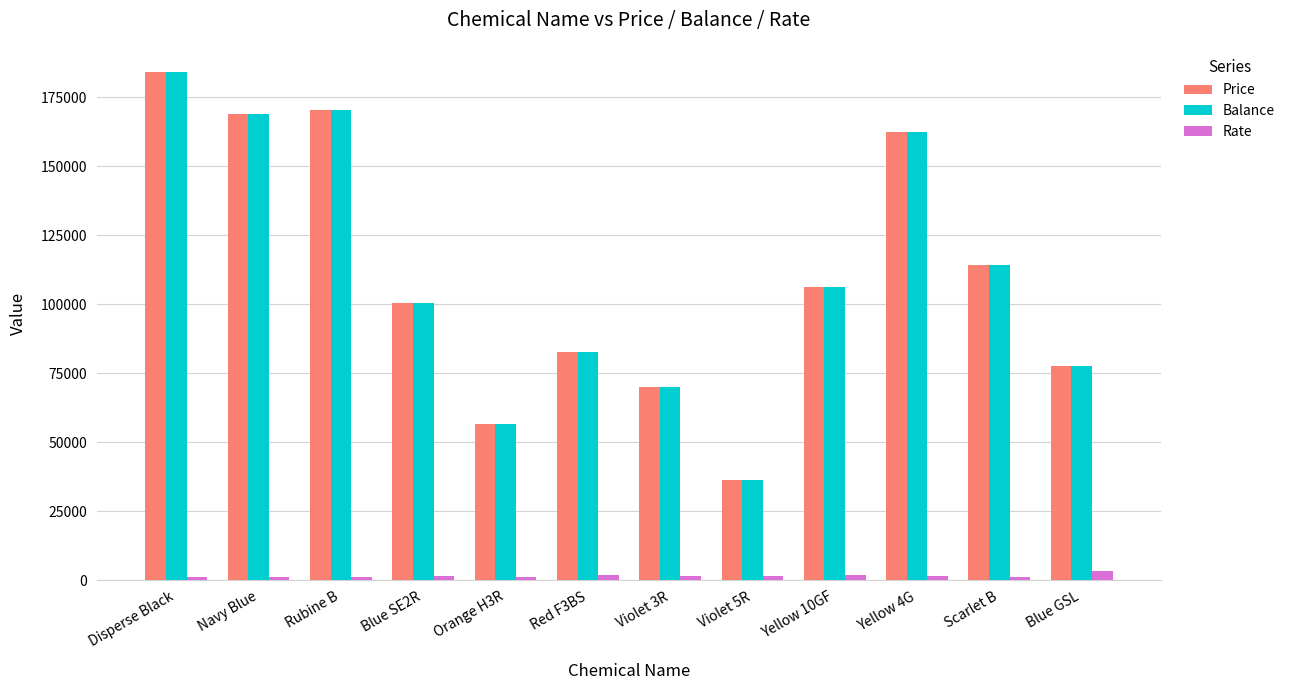

What is the total value across all series at Orange H3R?

114130